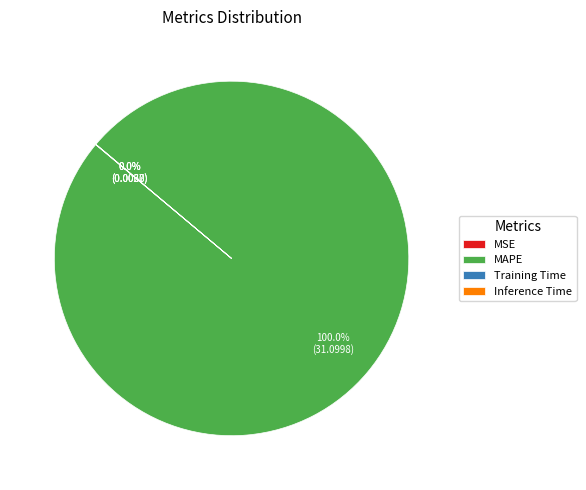

To the nearest percent, what is the average slice percentage?

25%